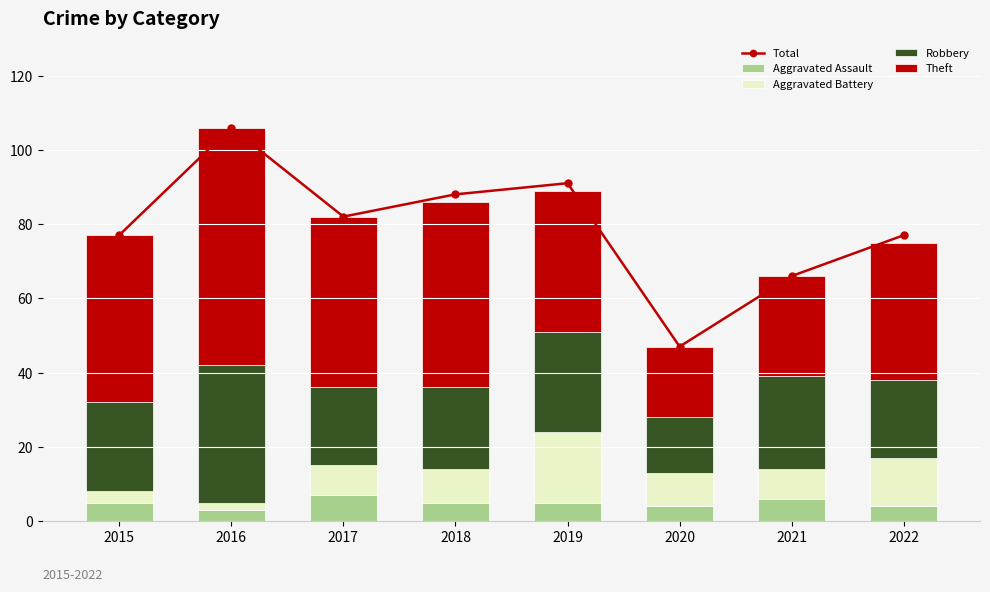

Where is Aggravated Assault nearest to the value 5?

2015